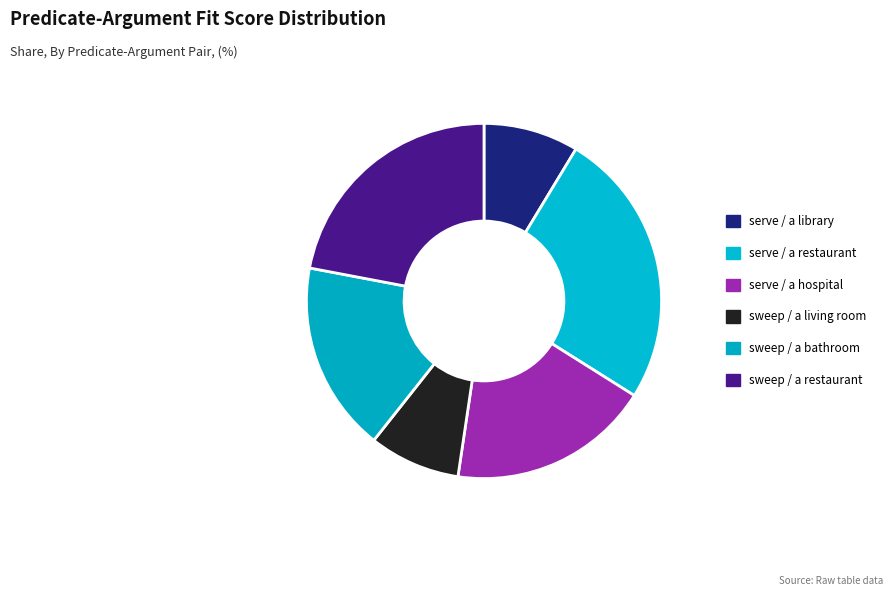

Rank the categories by value from lowest to highest.

sweep / a living room, serve / a library, sweep / a bathroom, serve / a hospital, sweep / a restaurant, serve / a restaurant